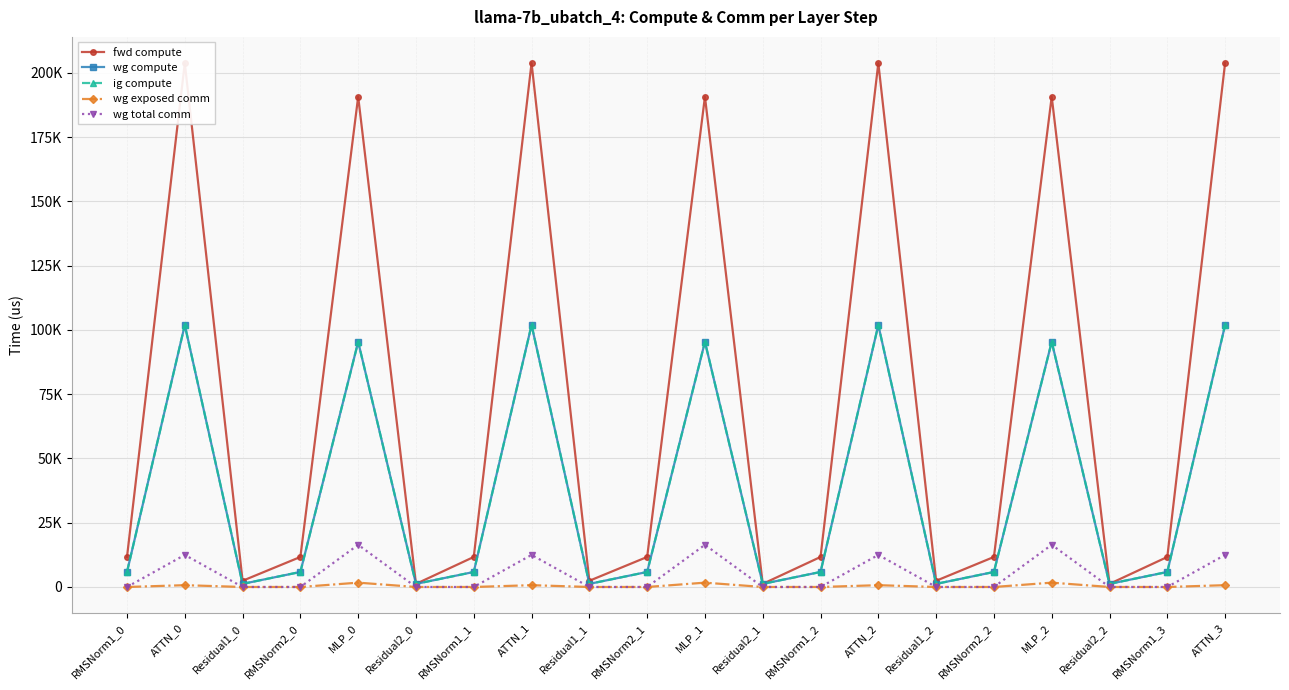

Reading right to left, transcribe all the data shown in this chart.

fwd compute: ATTN_3=203761.2	RMSNorm1_3=11678.5	Residual2_2=1207.5	MLP_2=190677.0	RMSNorm2_2=11678.5	Residual1_2=2415.0	ATTN_2=203761.2	RMSNorm1_2=11678.5	Residual2_1=1207.5	MLP_1=190677.0	RMSNorm2_1=11678.5	Residual1_1=2415.0	ATTN_1=203761.2	RMSNorm1_1=11678.5	Residual2_0=1207.5	MLP_0=190677.0	RMSNorm2_0=11678.5	Residual1_0=2415.0	ATTN_0=203761.2	RMSNorm1_0=11678.5
wg compute: ATTN_3=101880.6	RMSNorm1_3=5839.2	Residual2_2=1207.5	MLP_2=95338.5	RMSNorm2_2=5839.2	Residual1_2=1207.5	ATTN_2=101880.6	RMSNorm1_2=5839.2	Residual2_1=1207.5	MLP_1=95338.5	RMSNorm2_1=5839.2	Residual1_1=1207.5	ATTN_1=101880.6	RMSNorm1_1=5839.2	Residual2_0=1207.5	MLP_0=95338.5	RMSNorm2_0=5839.2	Residual1_0=1207.5	ATTN_0=101880.6	RMSNorm1_0=5839.2
ig compute: ATTN_3=101880.6	RMSNorm1_3=5839.2	Residual2_2=1207.5	MLP_2=95338.5	RMSNorm2_2=5839.2	Residual1_2=1207.5	ATTN_2=101880.6	RMSNorm1_2=5839.2	Residual2_1=1207.5	MLP_1=95338.5	RMSNorm2_1=5839.2	Residual1_1=1207.5	ATTN_1=101880.6	RMSNorm1_1=5839.2	Residual2_0=1207.5	MLP_0=95338.5	RMSNorm2_0=5839.2	Residual1_0=1207.5	ATTN_0=101880.6	RMSNorm1_0=5839.2
wg exposed comm: ATTN_3=702.2	RMSNorm1_3=0.0	Residual2_2=0.0	MLP_2=1684.1	RMSNorm2_2=0.0	Residual1_2=0.0	ATTN_2=702.2	RMSNorm1_2=0.0	Residual2_1=0.0	MLP_1=1684.1	RMSNorm2_1=0.0	Residual1_1=0.0	ATTN_1=702.2	RMSNorm1_1=0.0	Residual2_0=0.0	MLP_0=1684.1	RMSNorm2_0=0.0	Residual1_0=0.0	ATTN_0=702.2	RMSNorm1_0=0.0
wg total comm: ATTN_3=12474.7	RMSNorm1_3=0.0	Residual2_2=0.0	MLP_2=16404.2	RMSNorm2_2=0.0	Residual1_2=0.0	ATTN_2=12474.7	RMSNorm1_2=0.0	Residual2_1=0.0	MLP_1=16404.2	RMSNorm2_1=0.0	Residual1_1=0.0	ATTN_1=12474.7	RMSNorm1_1=0.0	Residual2_0=0.0	MLP_0=16404.2	RMSNorm2_0=0.0	Residual1_0=0.0	ATTN_0=12474.7	RMSNorm1_0=0.0